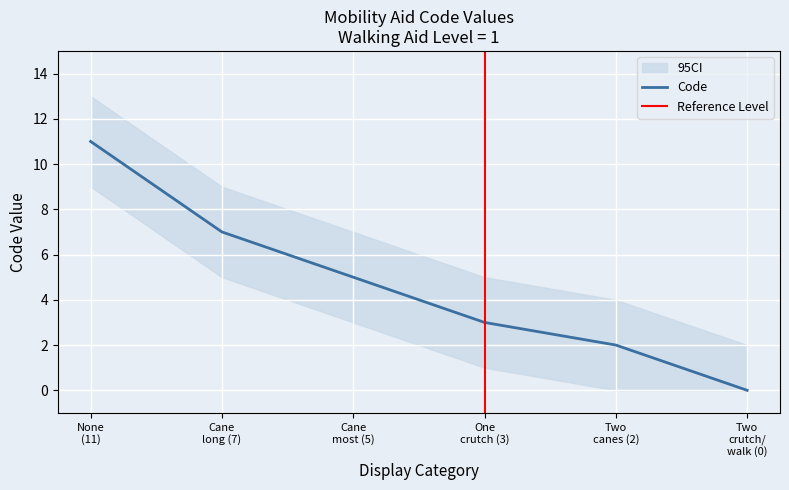

Is it true that the value at Cane most (5) is 2?

False